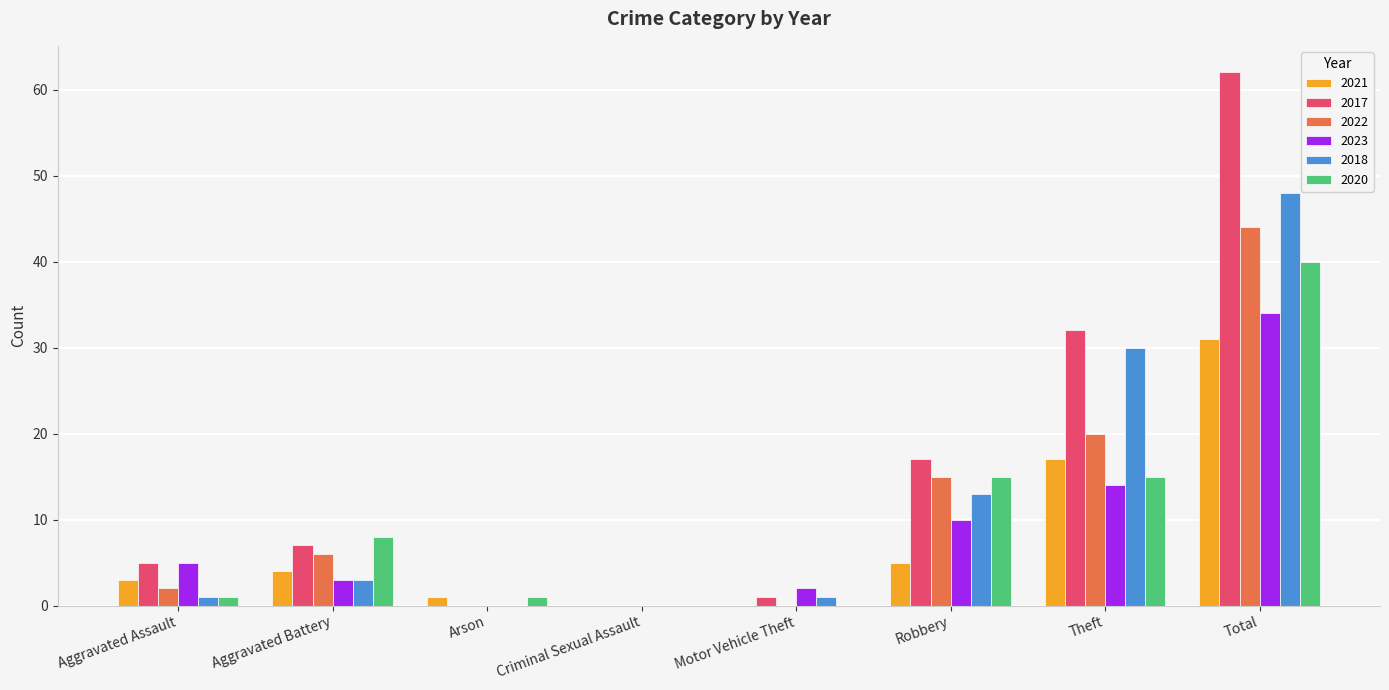

What is the maximum value for 2020?

40